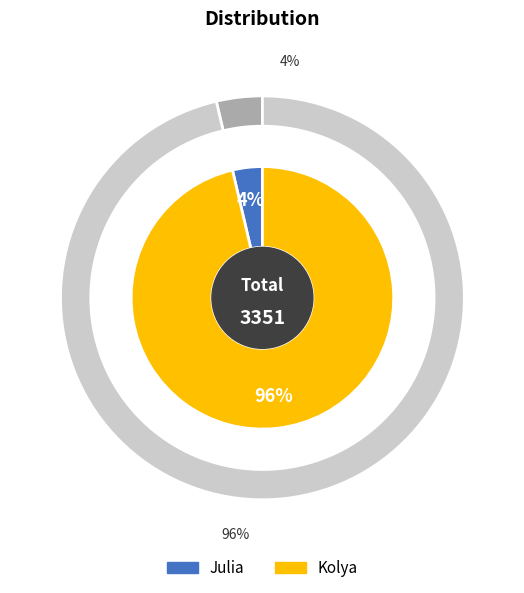

To the nearest percent, what portion does Julia represent?

4%